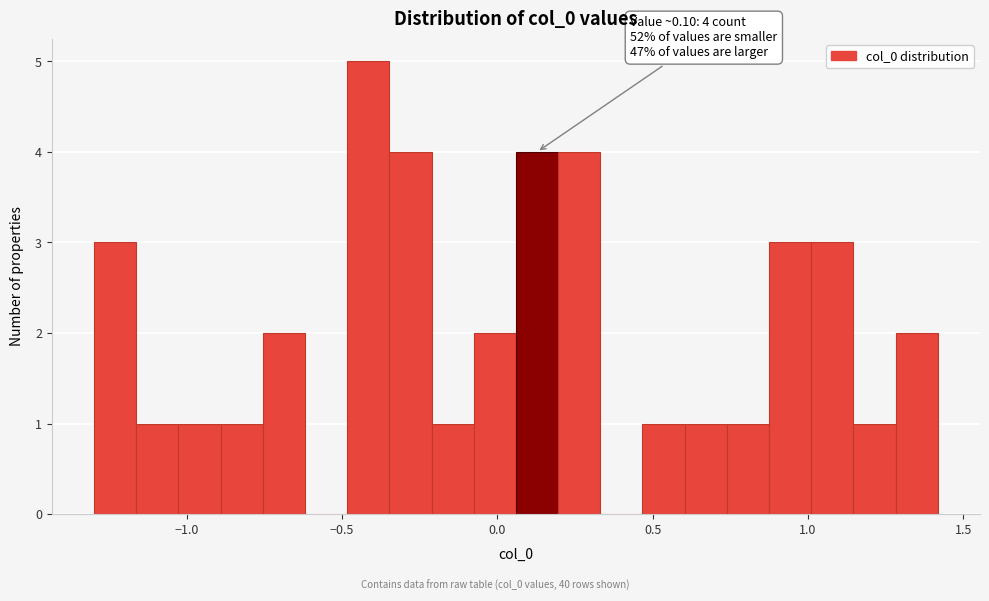

Read against the x-axis, roughly where is the centre of the tallest bar?

-0.40